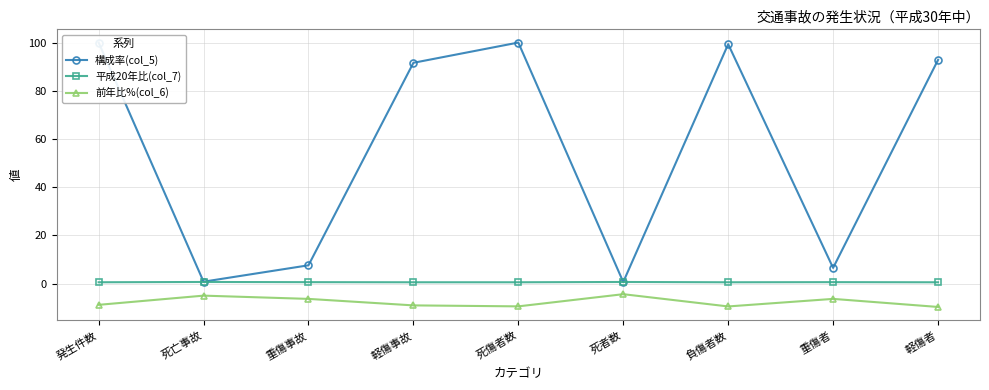

Which has a higher value, 発生件数 or 軽傷者?

発生件数